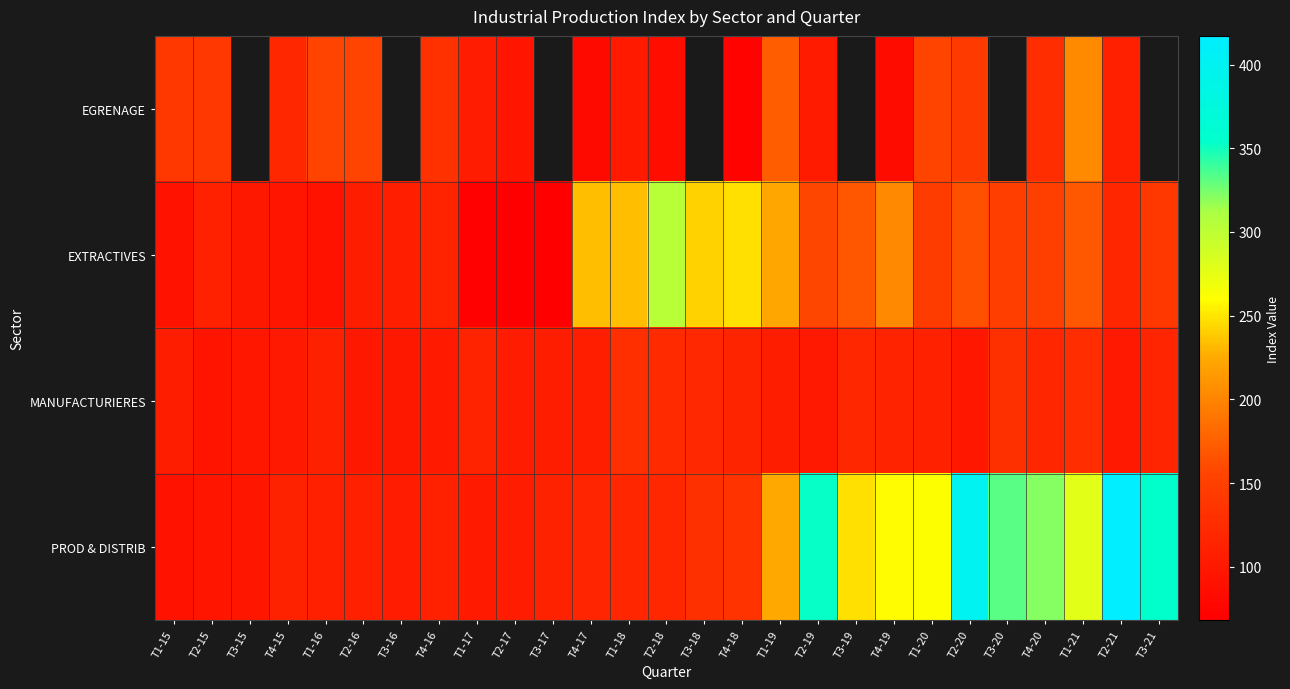

At T2-21, list the series in order from largest to smallest.

PROD & DISTRIB, EXTRACTIVES, EGRENAGE, MANUFACTURIERES